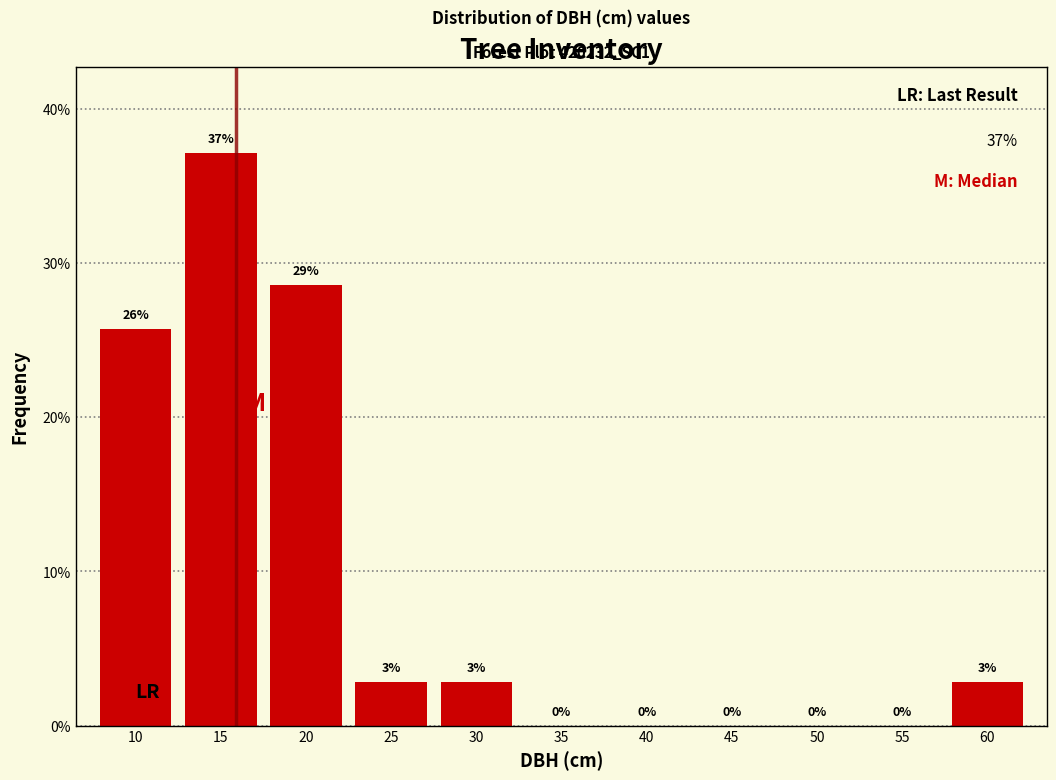

The chart shows a value of 4.8 at 30. True or false?

False